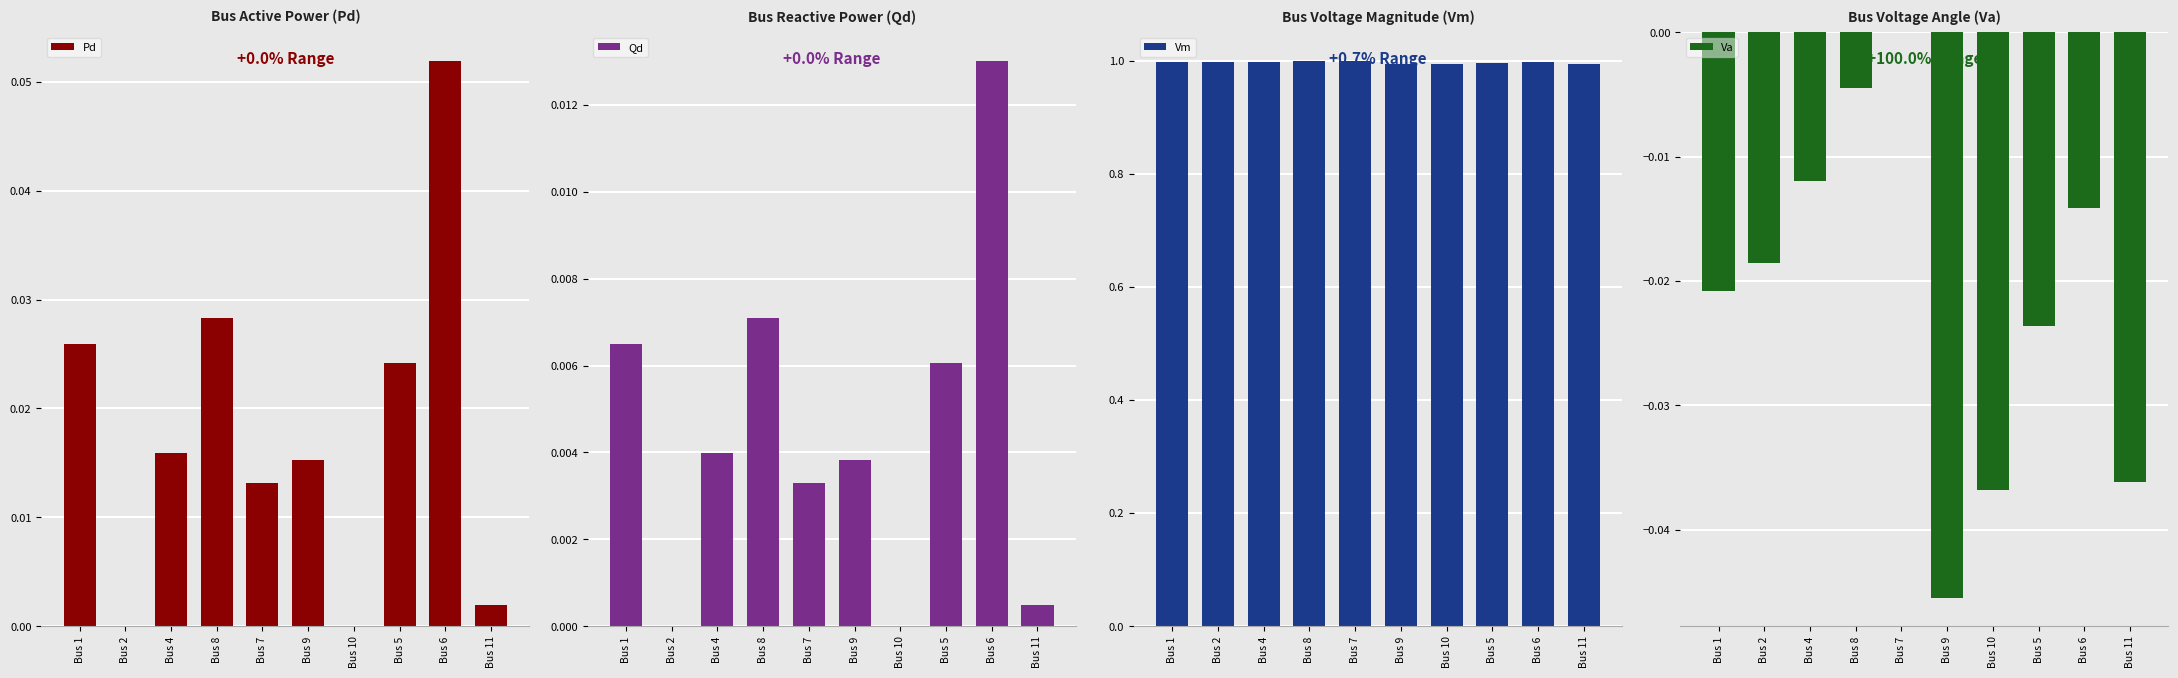

Reading left to right, transcribe all the data shown in this chart.

Pd: Bus 1=0.0	Bus 2=0.0	Bus 4=0.0	Bus 8=0.0	Bus 7=0.0	Bus 9=0.0	Bus 10=0.0	Bus 5=0.0	Bus 6=0.1	Bus 11=0.0
Qd: Bus 1=0.0	Bus 2=0.0	Bus 4=0.0	Bus 8=0.0	Bus 7=0.0	Bus 9=0.0	Bus 10=0.0	Bus 5=0.0	Bus 6=0.0	Bus 11=0.0
Vm: Bus 1=1.0	Bus 2=1.0	Bus 4=1.0	Bus 8=1.0	Bus 7=1.0	Bus 9=1.0	Bus 10=1.0	Bus 5=1.0	Bus 6=1.0	Bus 11=1.0
Va: Bus 1=-0.0	Bus 2=-0.0	Bus 4=-0.0	Bus 8=-0.0	Bus 7=0.0	Bus 9=-0.0	Bus 10=-0.0	Bus 5=-0.0	Bus 6=-0.0	Bus 11=-0.0